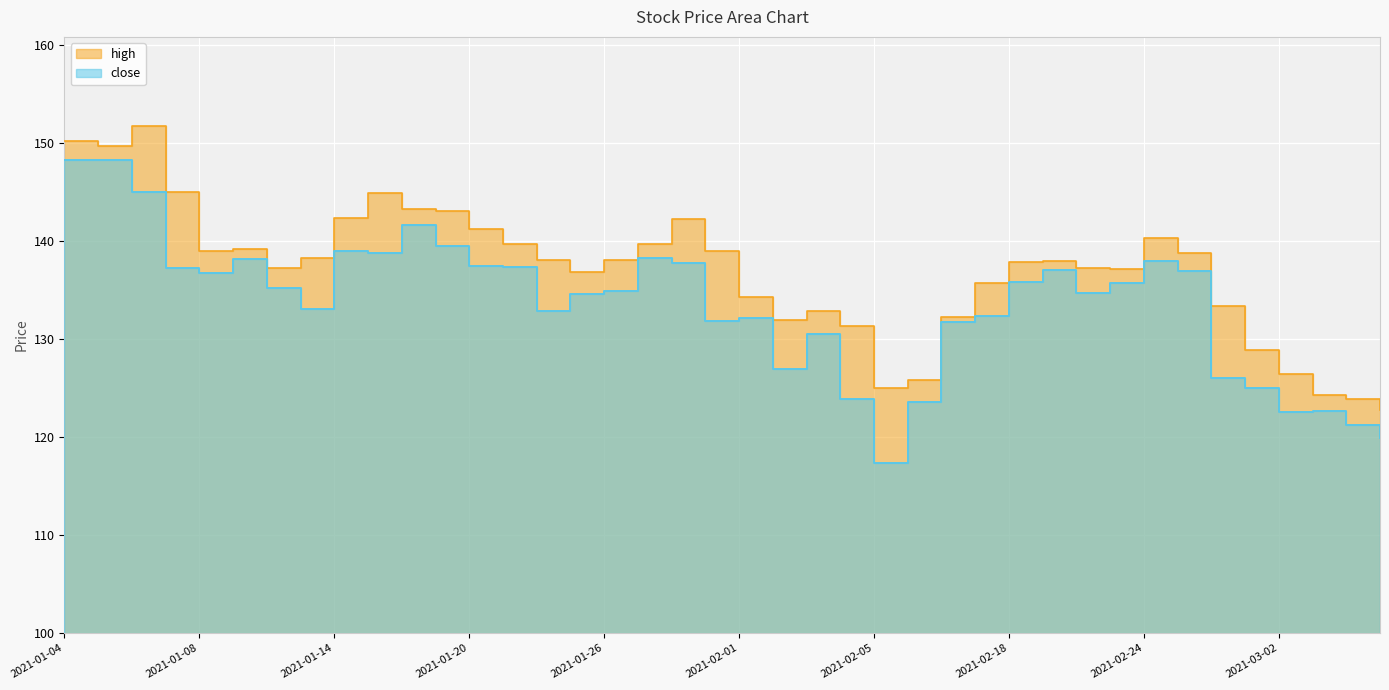

Rank the categories by close value from lowest to highest.

2021-02-05, 2021-03-05, 2021-03-04, 2021-03-02, 2021-03-03, 2021-02-08, 2021-02-04, 2021-03-01, 2021-02-26, 2021-02-02, 2021-02-03, 2021-02-09, 2021-01-29, 2021-02-01, 2021-02-10, 2021-01-22, 2021-01-13, 2021-01-25, 2021-02-22, 2021-01-26, 2021-01-12, 2021-02-23, 2021-02-18, 2021-01-08, 2021-02-25, 2021-02-19, 2021-01-07, 2021-01-21, 2021-01-20, 2021-01-28, 2021-02-24, 2021-01-11, 2021-01-27, 2021-01-15, 2021-01-14, 2021-01-19, 2021-01-18, 2021-01-06, 2021-01-05, 2021-01-04